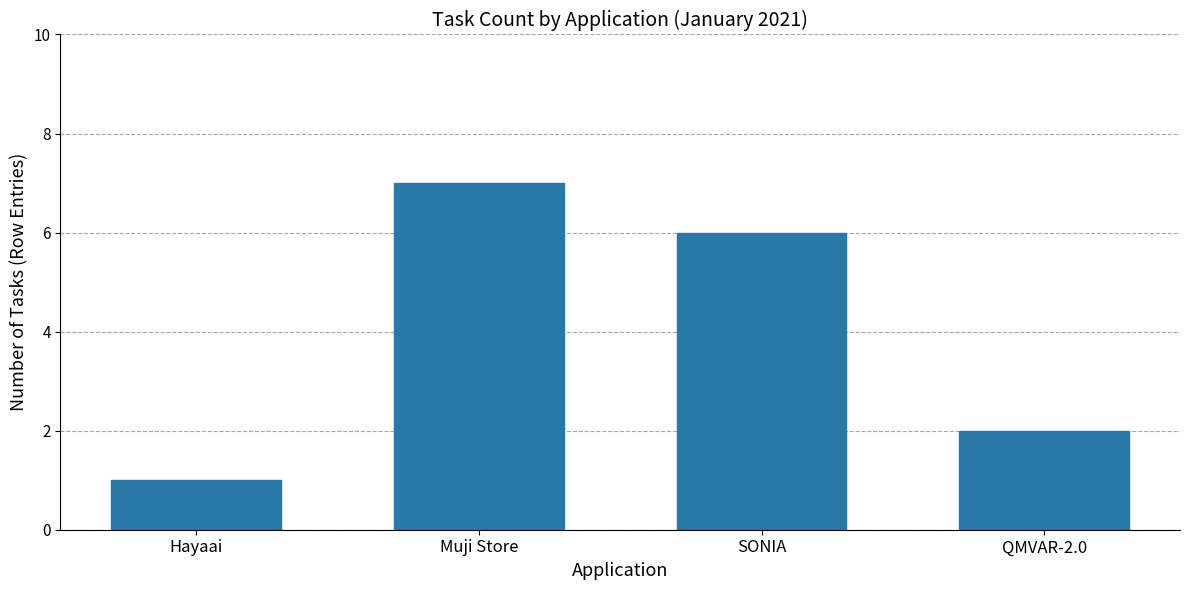

List the labels in order of value, largest first.

Muji Store, SONIA, QMVAR-2.0, Hayaai